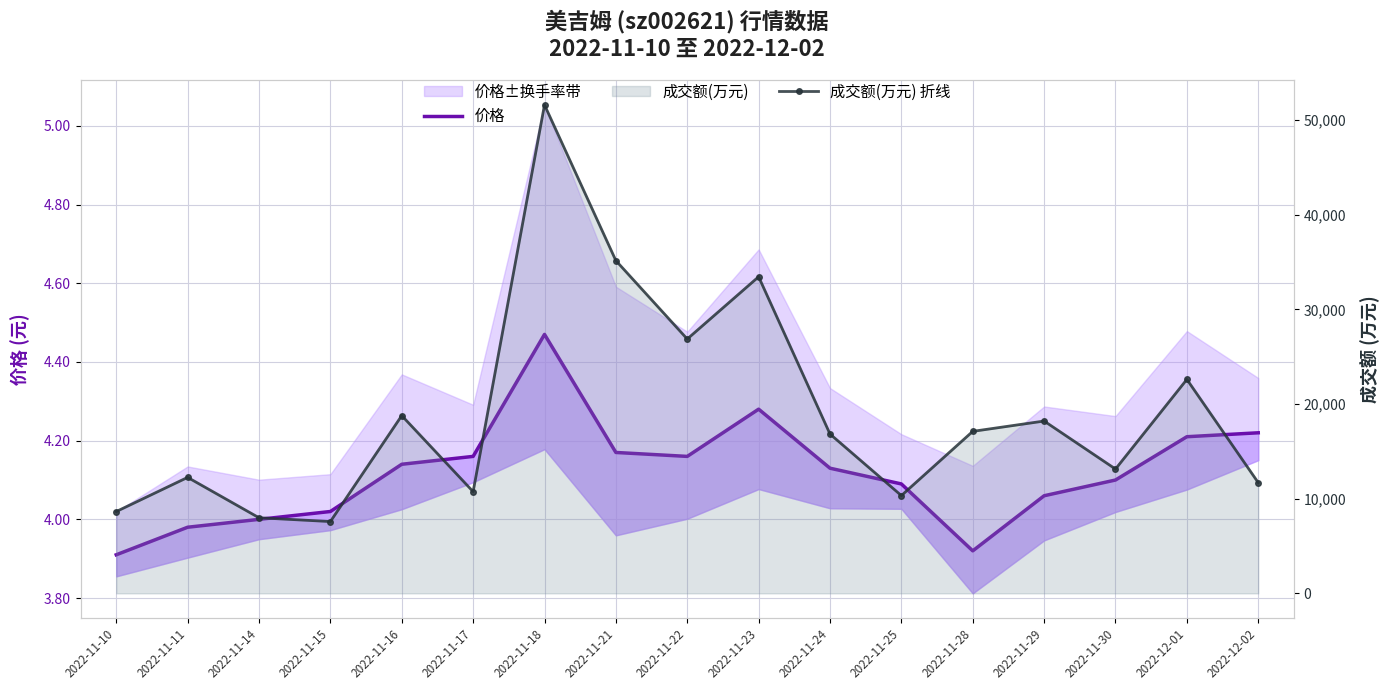

At 2022-12-02, list the series in order from smallest to largest.

价格, 成交额(万元) 折线